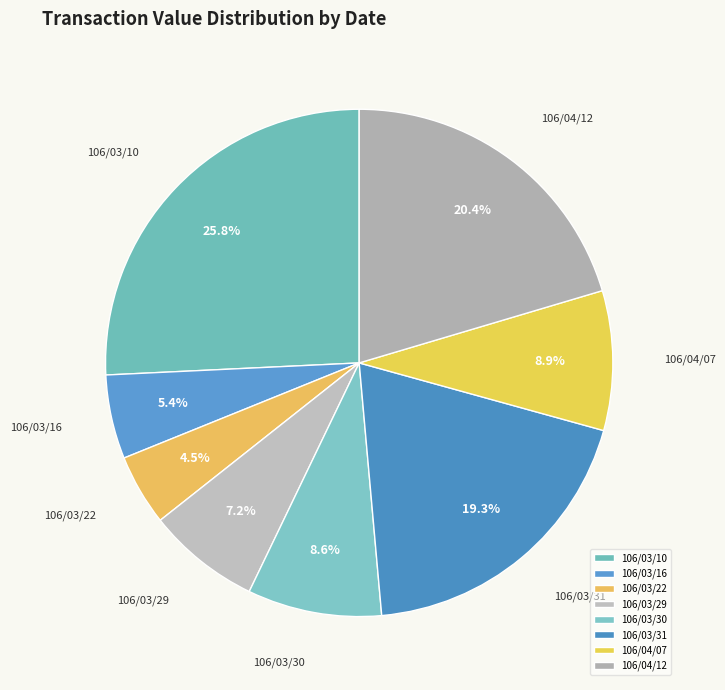

What percentage is the 106/04/07 slice, to the nearest percent?

9%